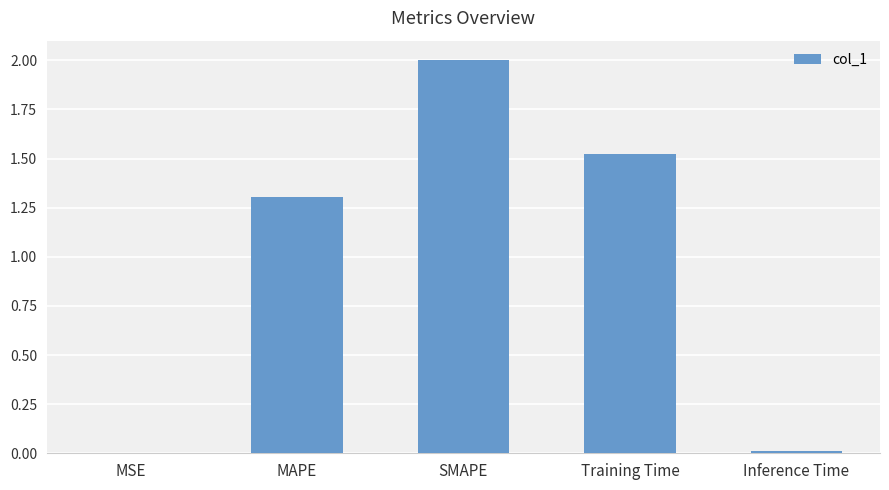

What is the difference between the values at MSE and Training Time?

1.5